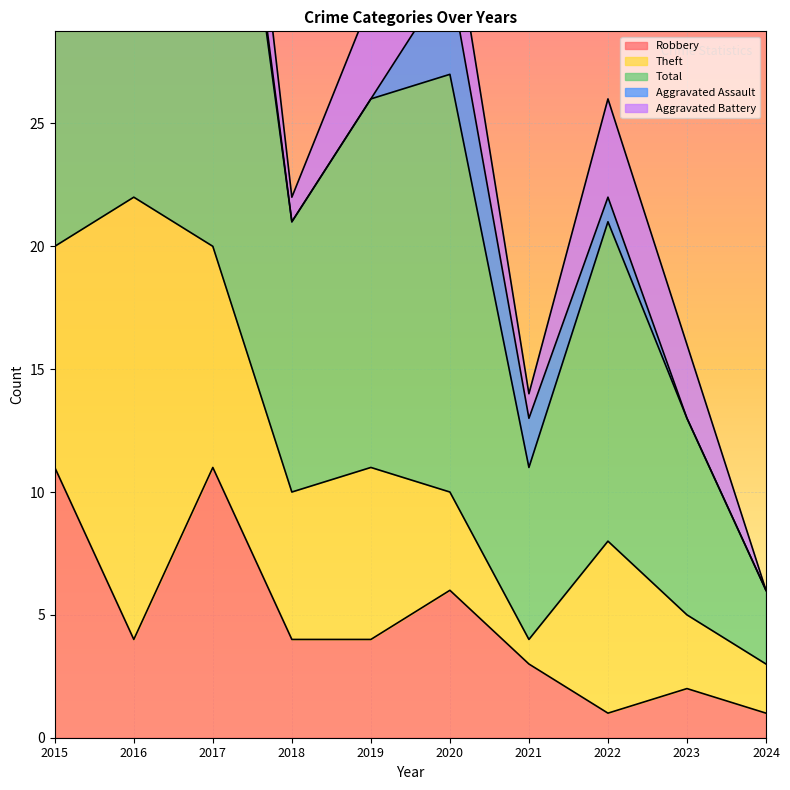

What is the sum of the Total values at 2017 and 2022?

38